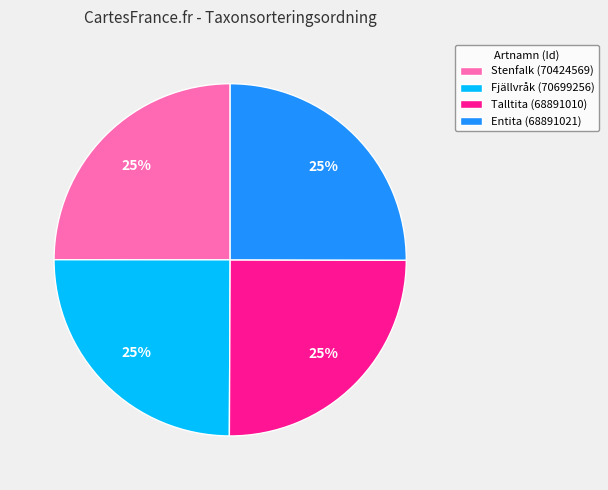

Is there a majority slice in this chart?

No